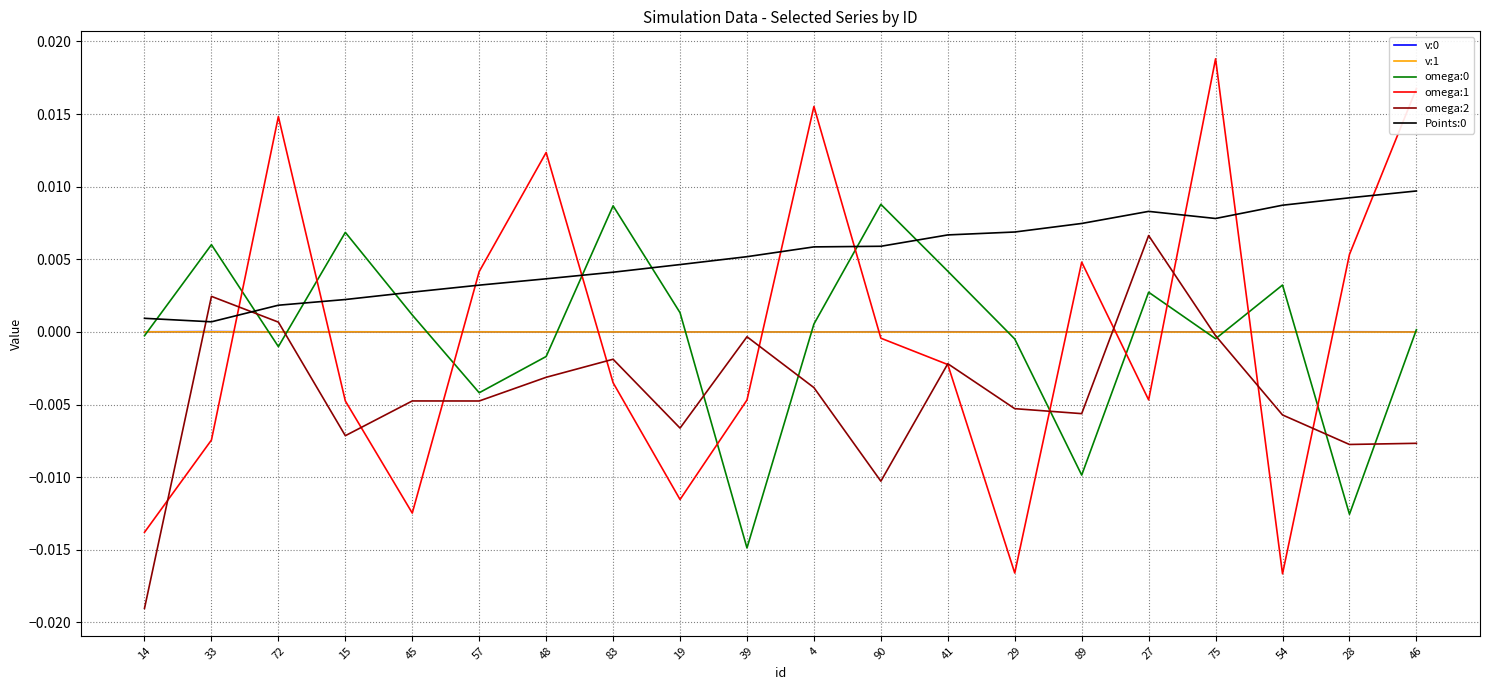

Where does the omega:1 series first go above 0?

72